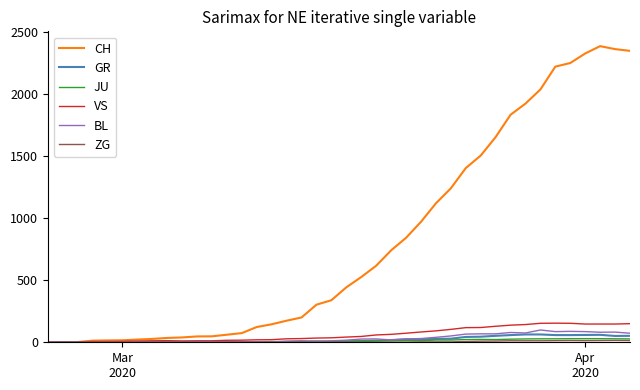

Which series has the largest total across all categories?

CH